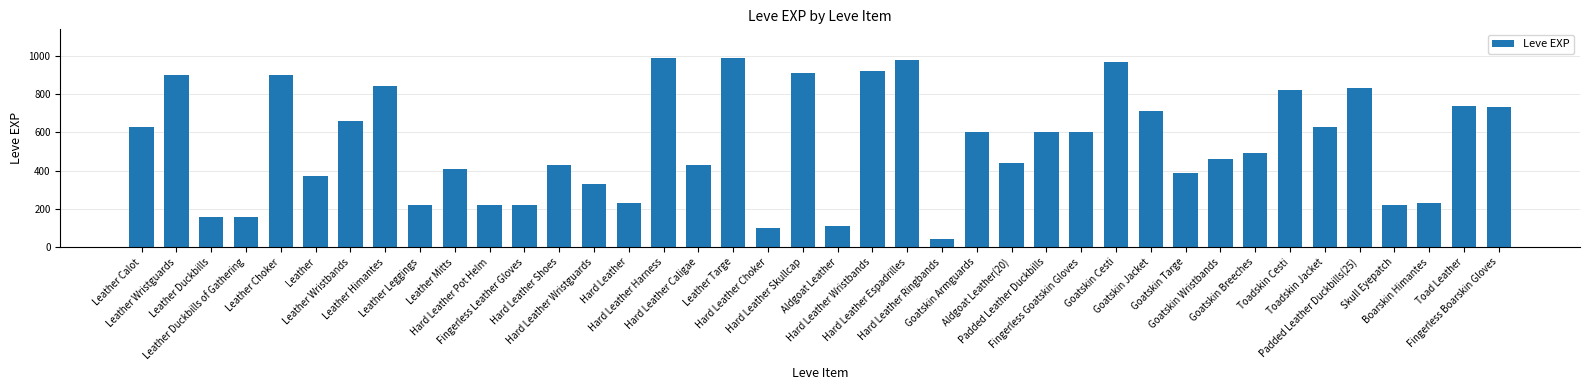

What is the ratio of the value at Goatskin Cesti to the value at Hard Leather Espadrilles?

1.0